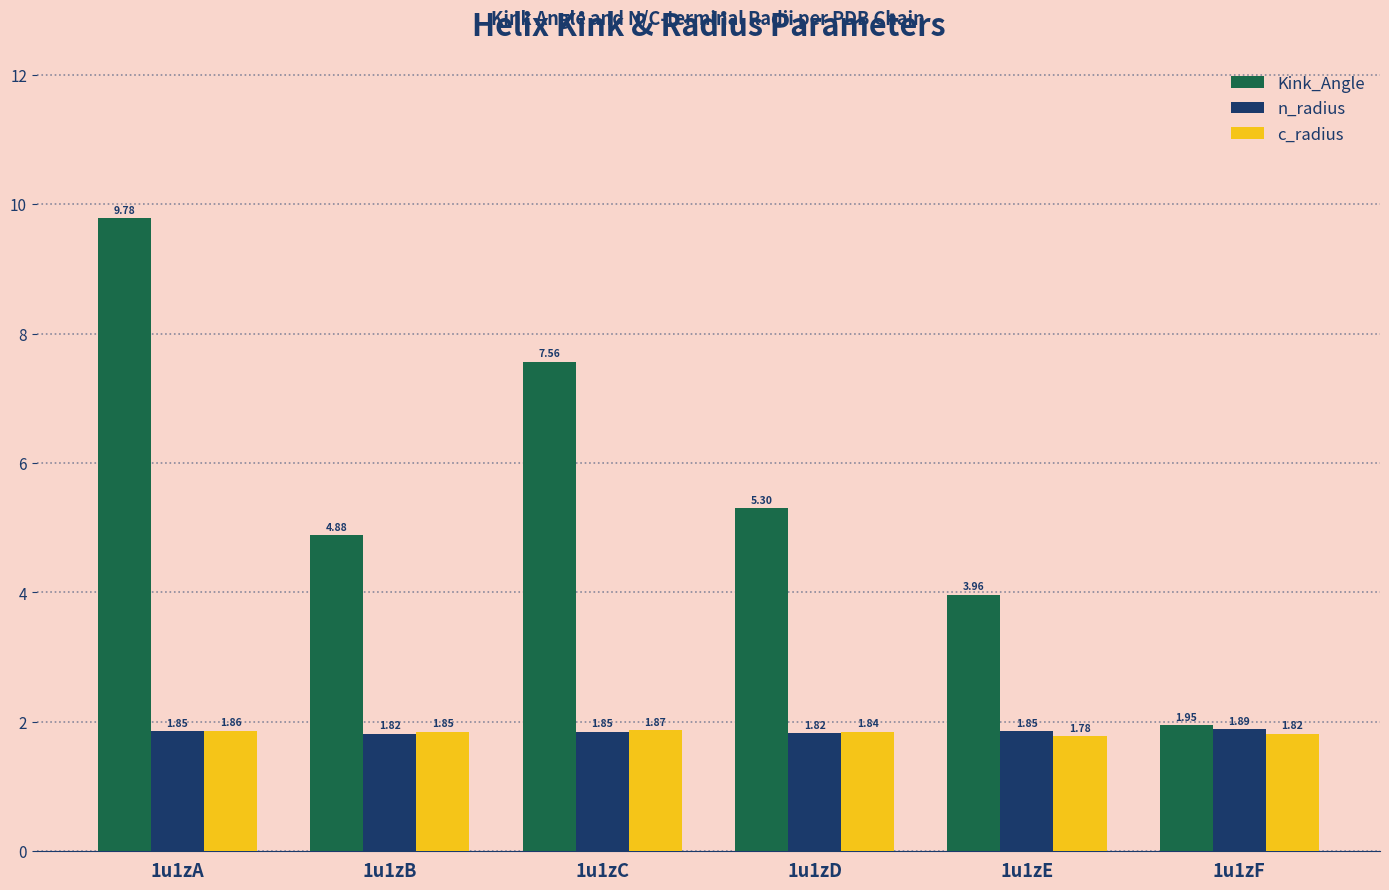

What is the difference between the highest and lowest values at 1u1zC?

5.7